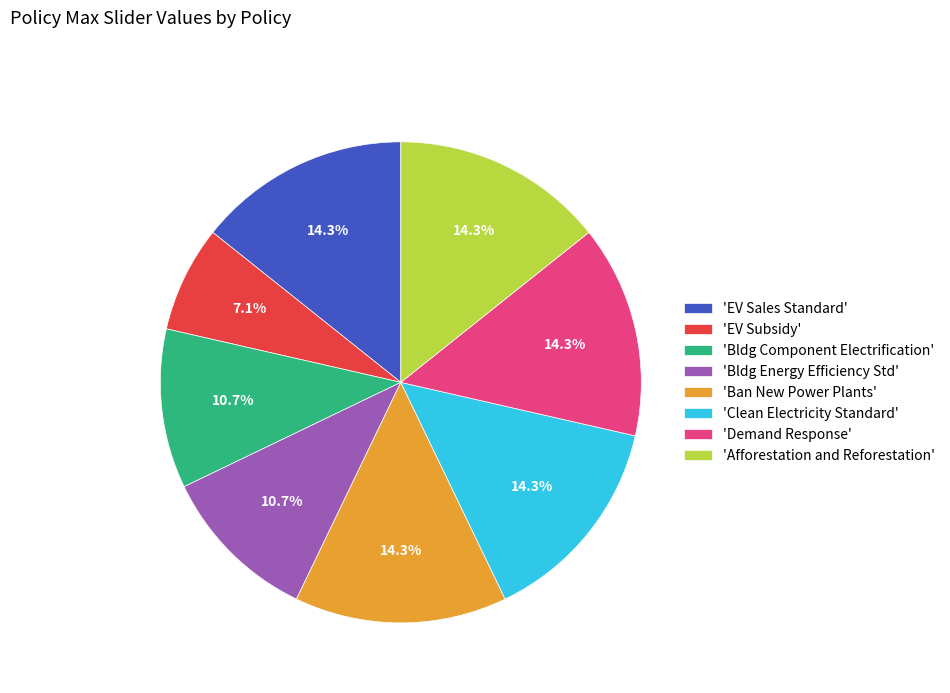

Is there a majority slice in this chart?

No